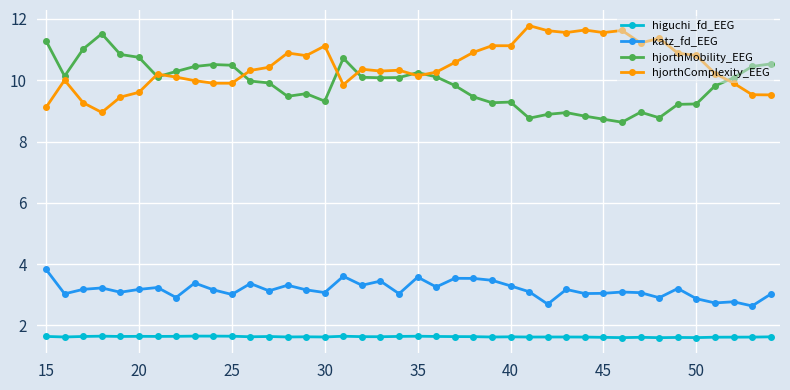

What is the smallest value displayed?

1.6